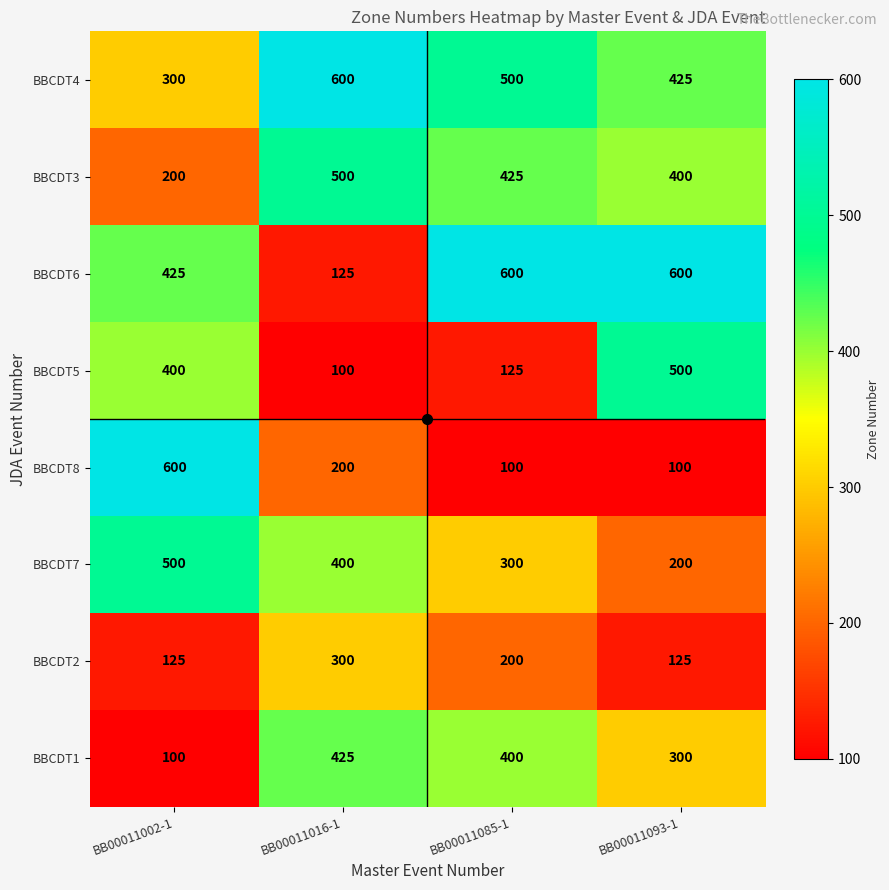

What is the spread (max minus min) of values at BB00011016-1?

500